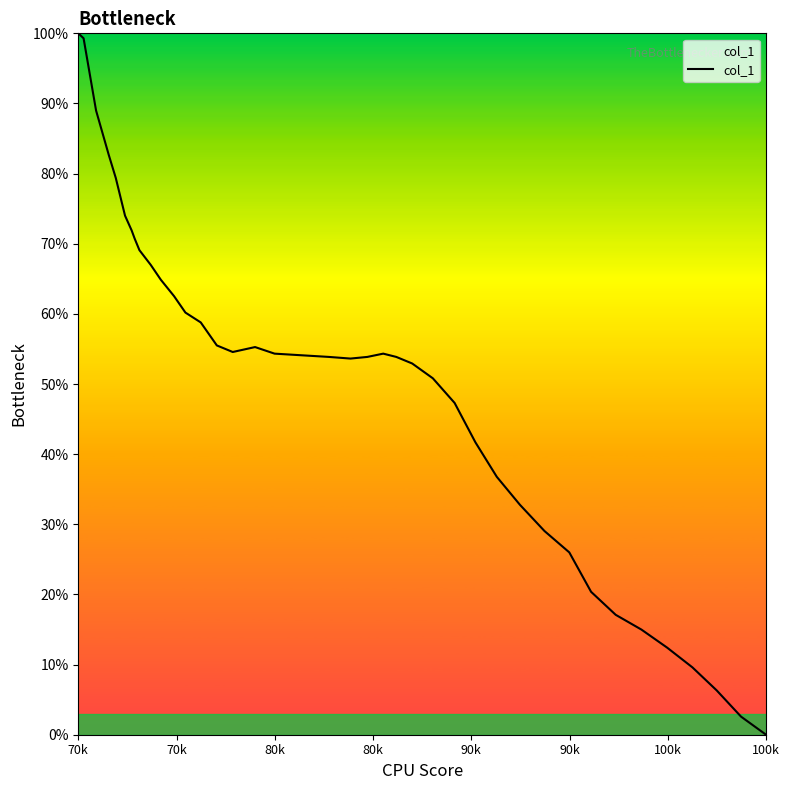

What is the sum of all values?

1993.4